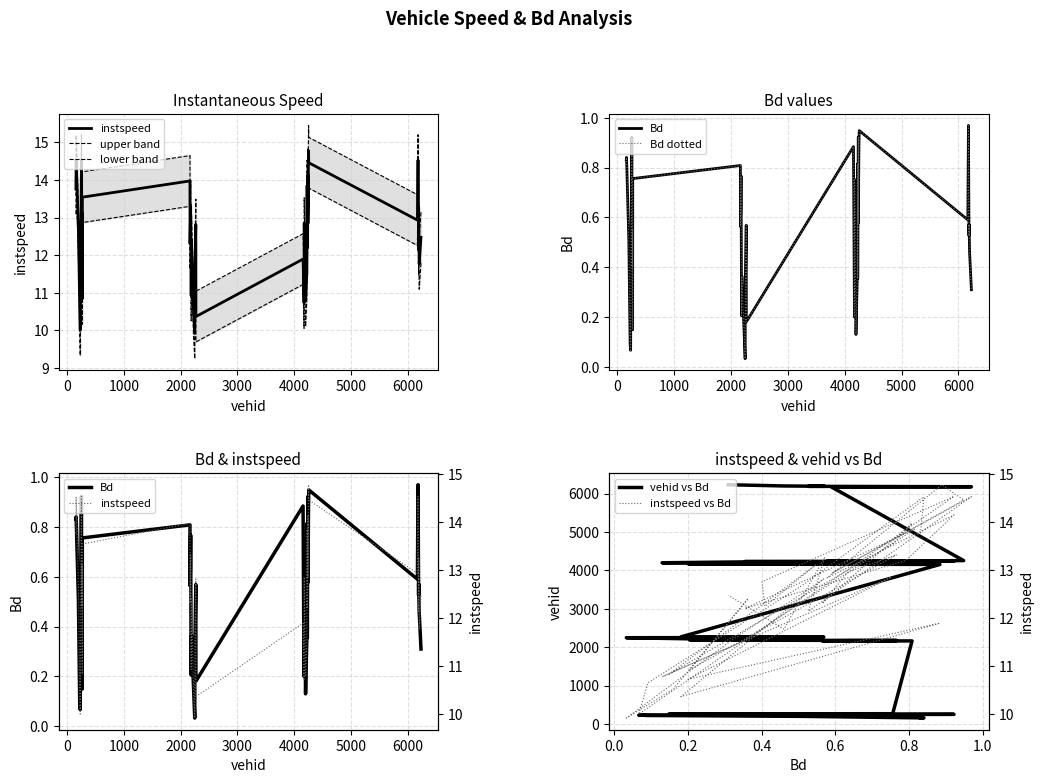

How many lines are shown in the chart?

2